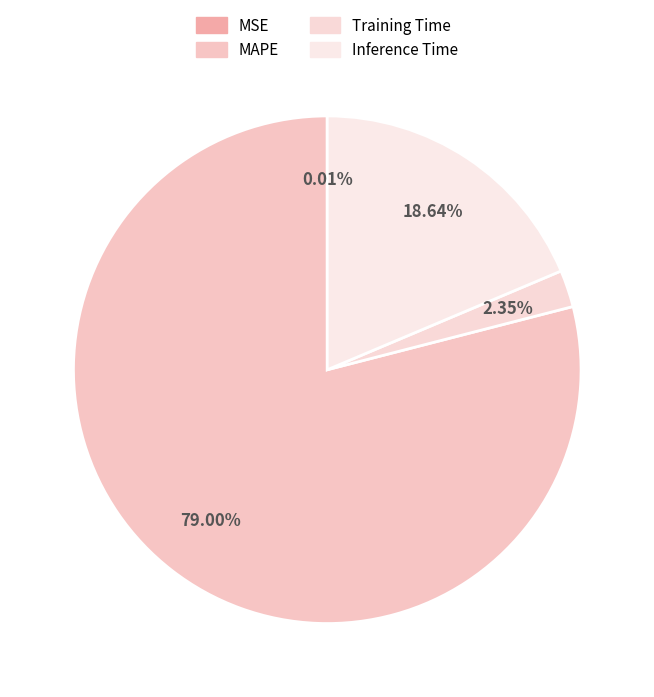

Does MAPE account for over 50% of the chart?

Yes